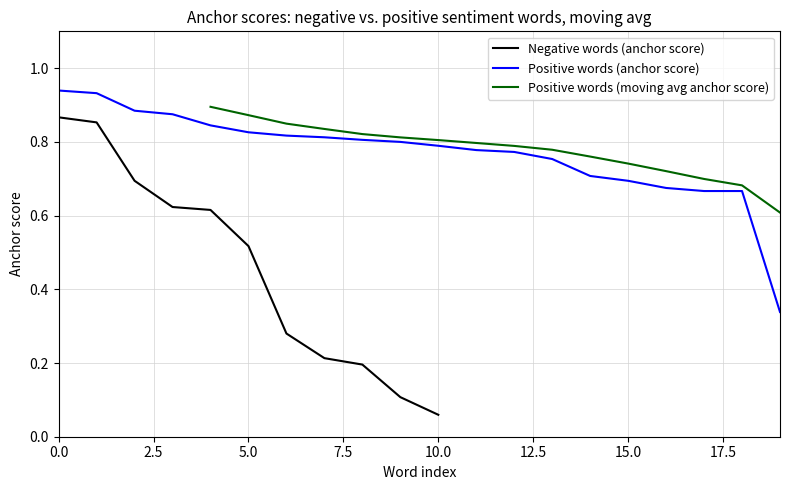

True or false: the data has more than 1 interior local peaks.

False